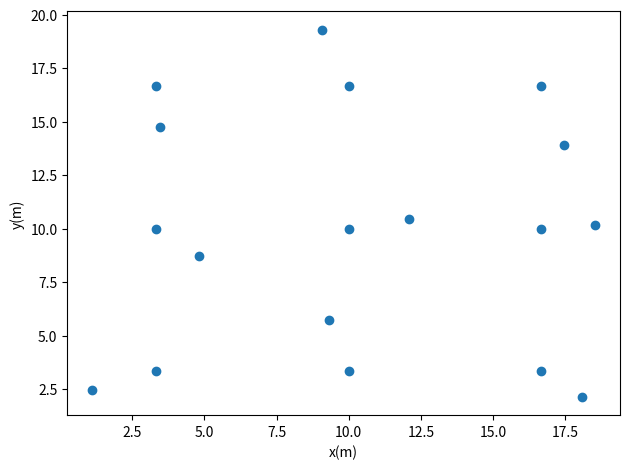

What is the range of Y values (max minus min)?

17.2